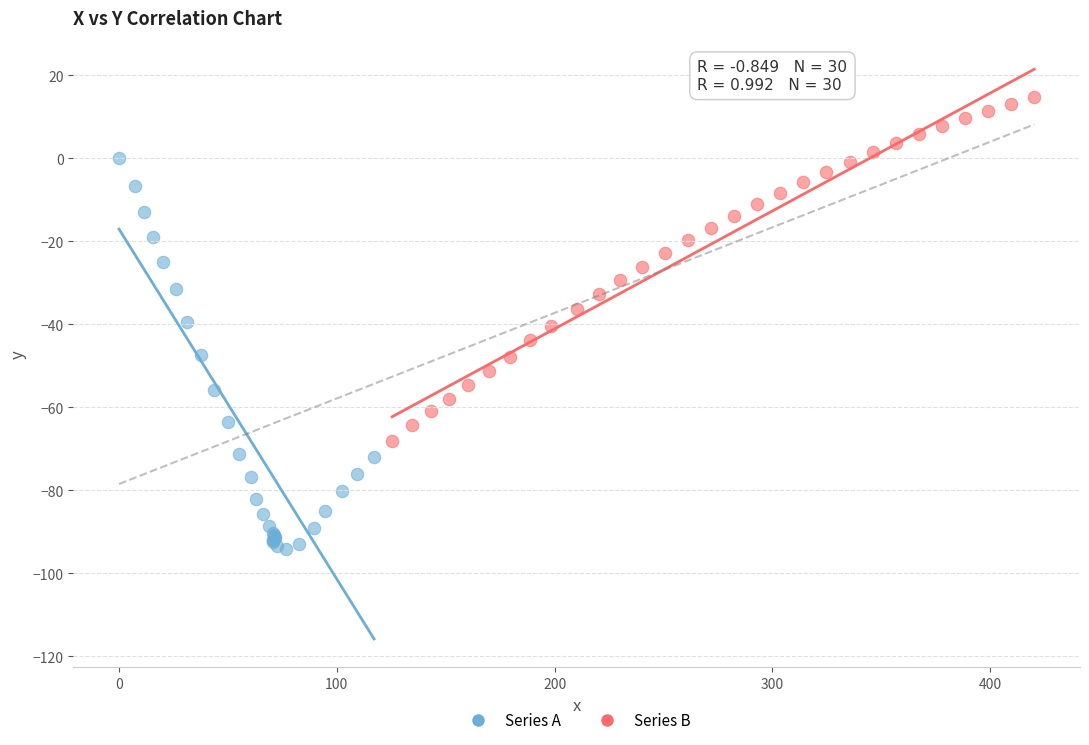

Which series has the largest Y range (max minus min)?

Series A